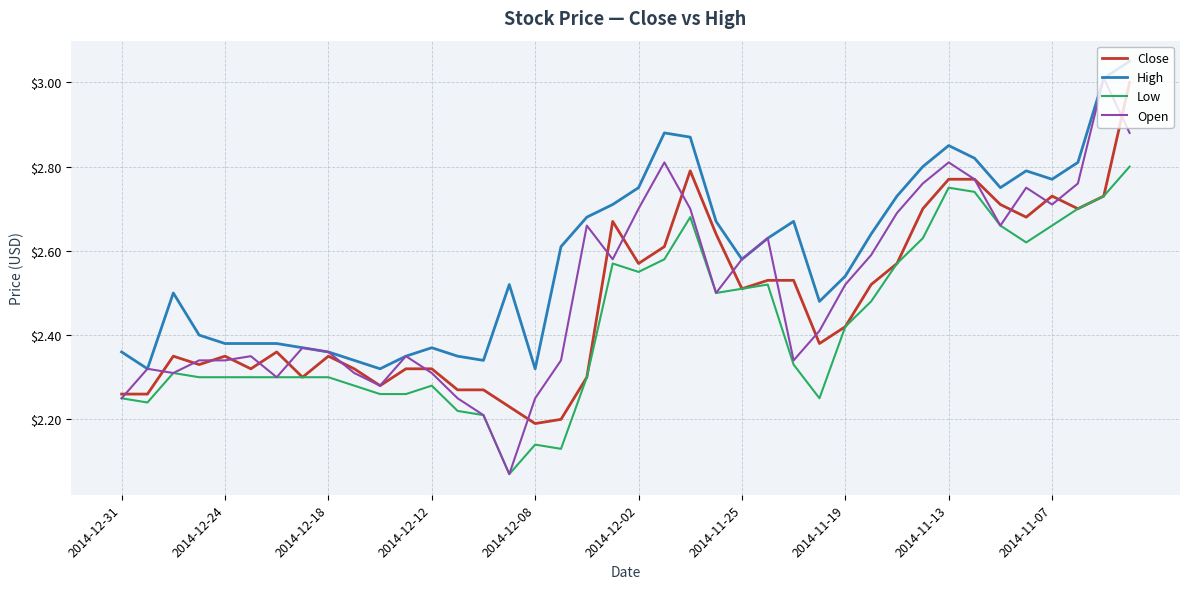

Rank the series by their average value, from lowest to highest.

Low, Close, Open, High